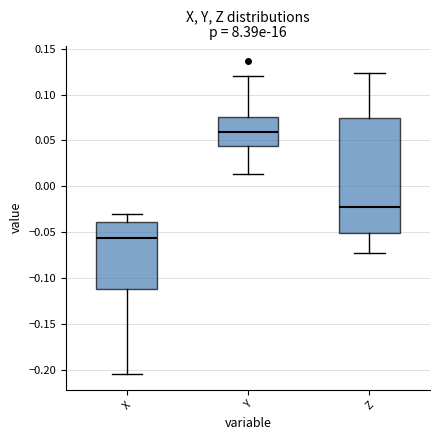

Which box's median line is the highest?

Y